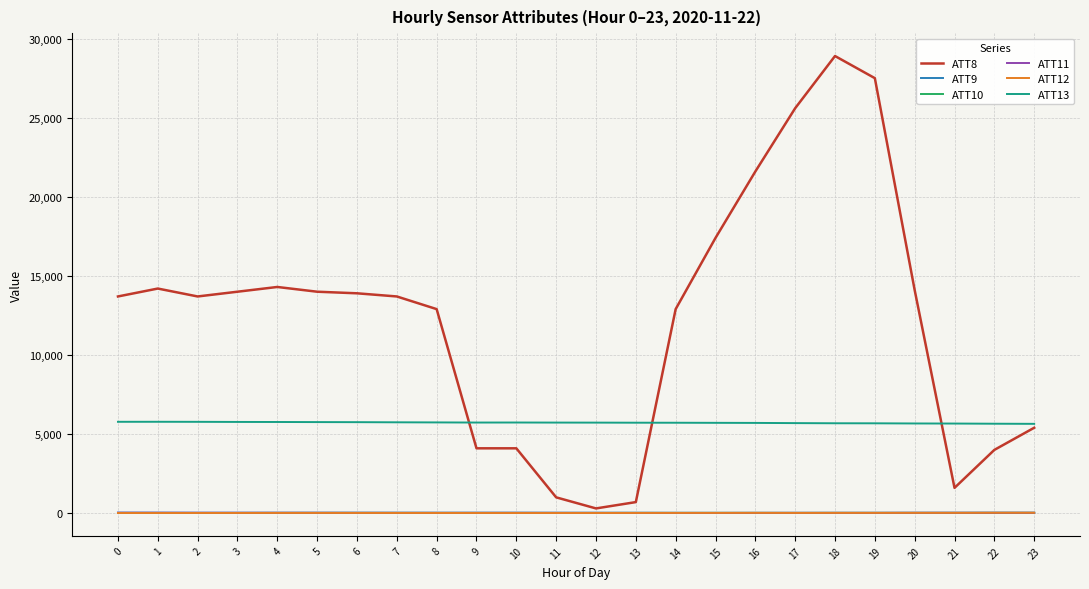

What is the greatest value displayed?

28900.0